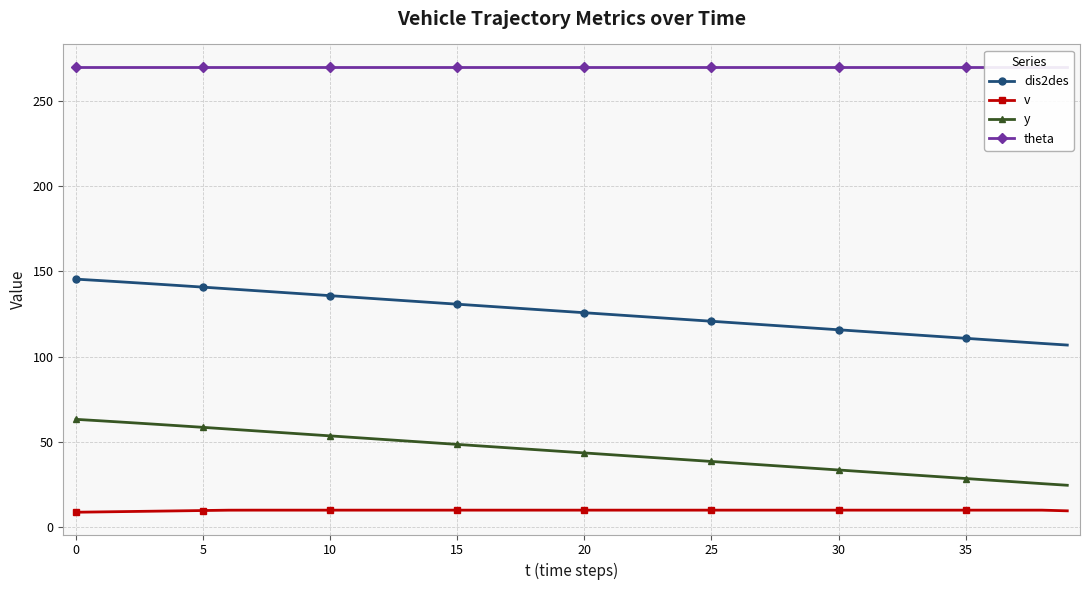

True or false: y and v intersect in this chart.

False